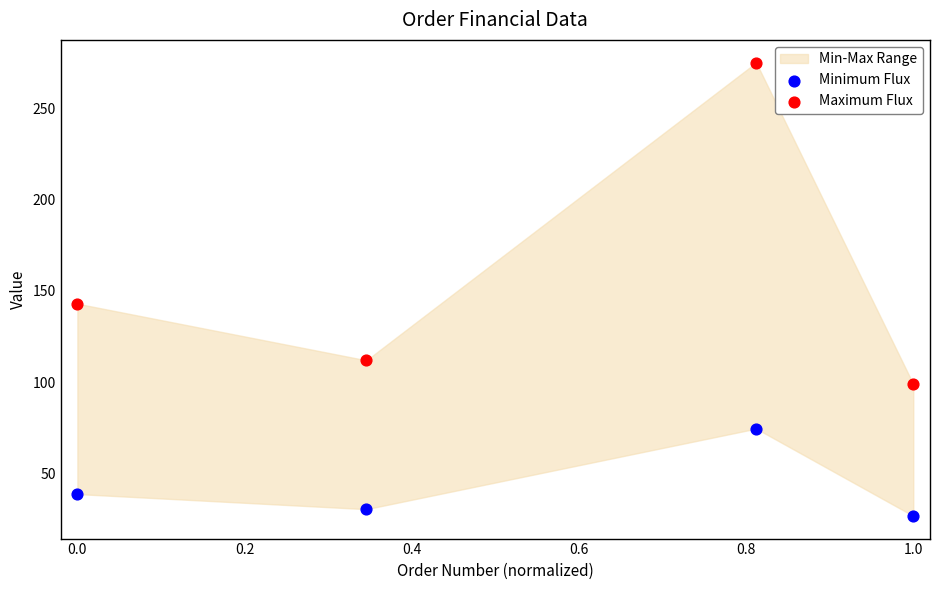

Which series contains the lowest Y value?

Minimum Flux